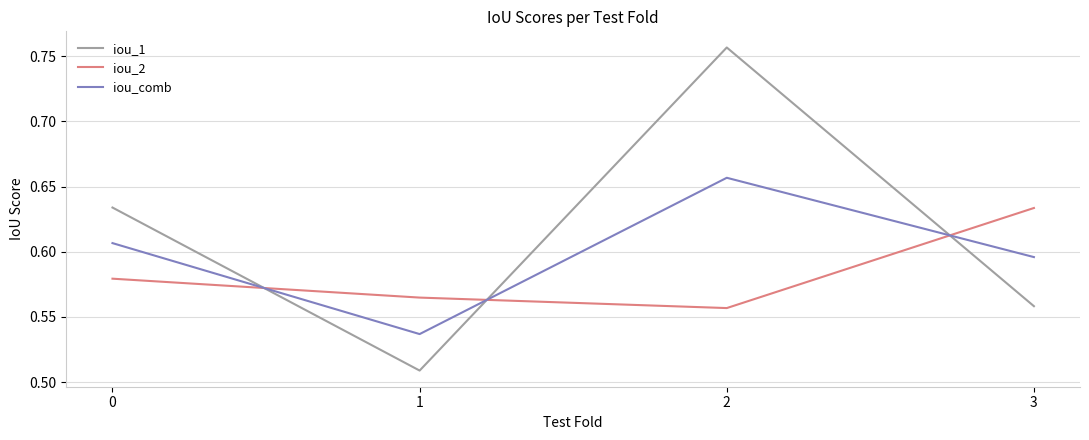

How many lines are shown in the chart?

3